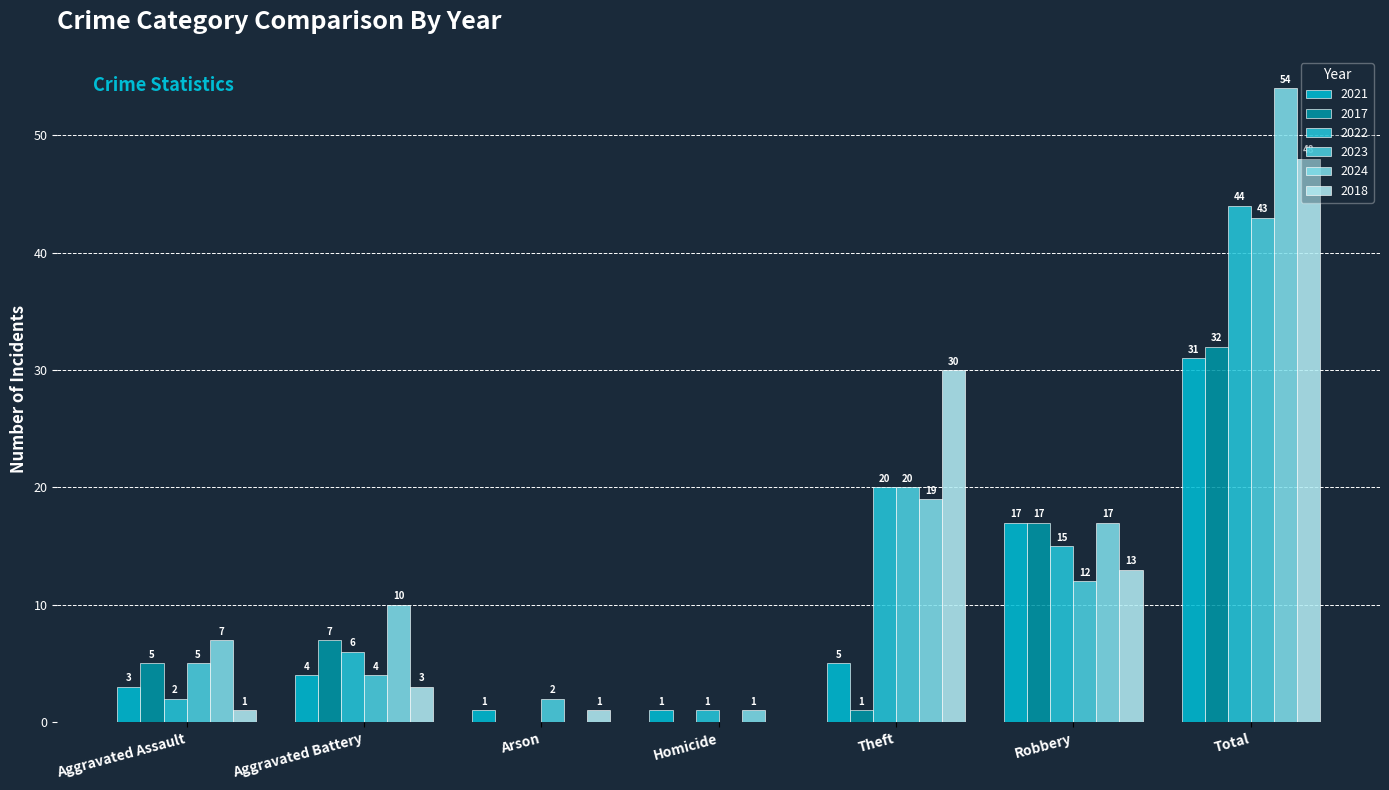

At which category is the sum across all series the highest?

Total